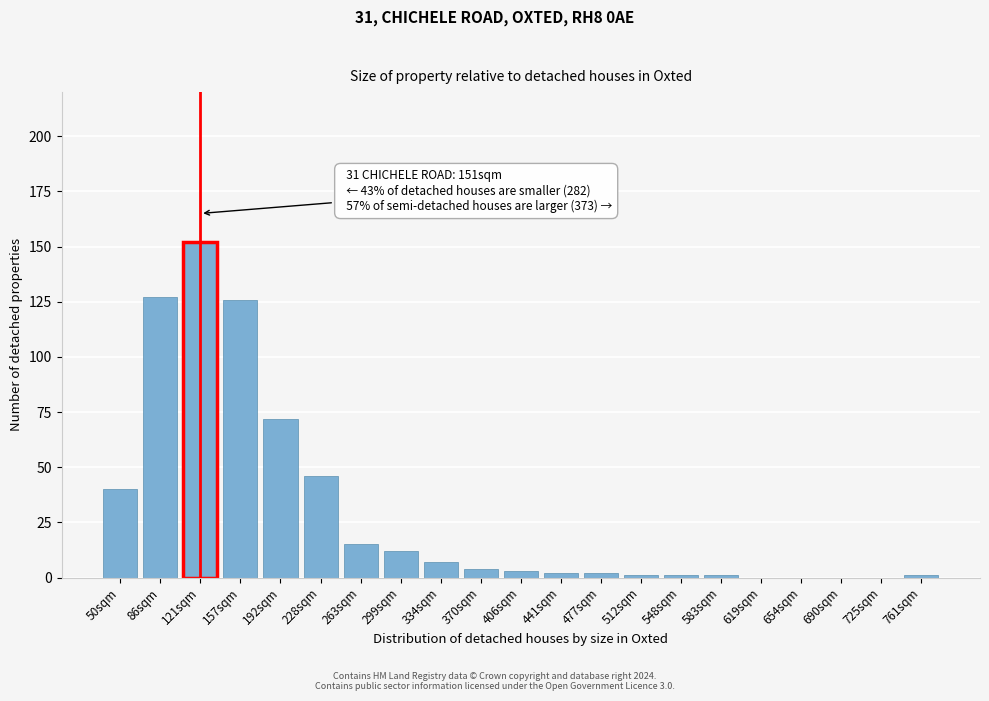

Reading left to right, list all the values displayed in this chart.

50sqm=40	86sqm=127	121sqm=152	157sqm=126	192sqm=72	228sqm=46	263sqm=15	299sqm=12	334sqm=7	370sqm=4	406sqm=3	441sqm=2	477sqm=2	512sqm=1	548sqm=1	583sqm=1	619sqm=0	654sqm=0	690sqm=0	725sqm=0	761sqm=1